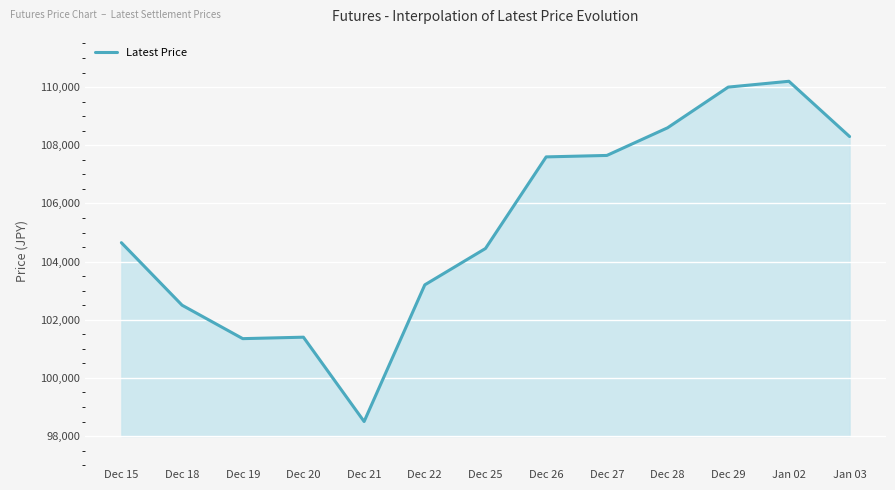

What position from the left is Dec 22?

6